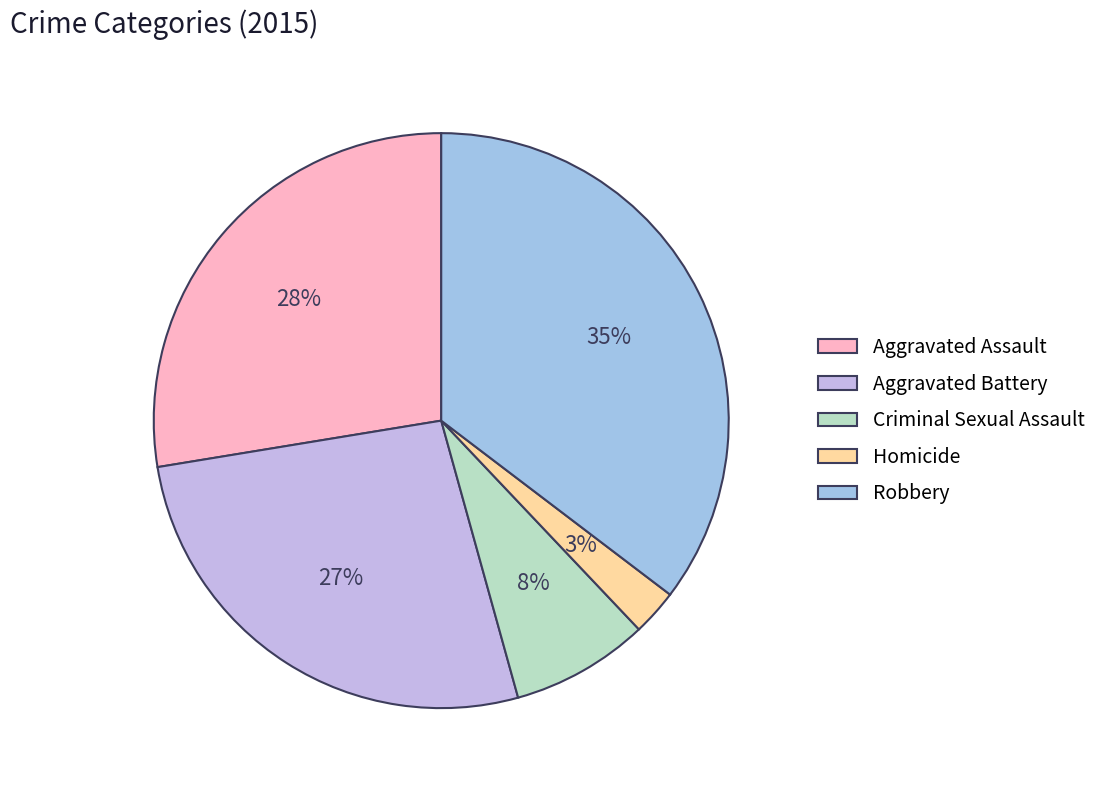

To the nearest percent, what percentage of the pie is Aggravated Assault?

28%